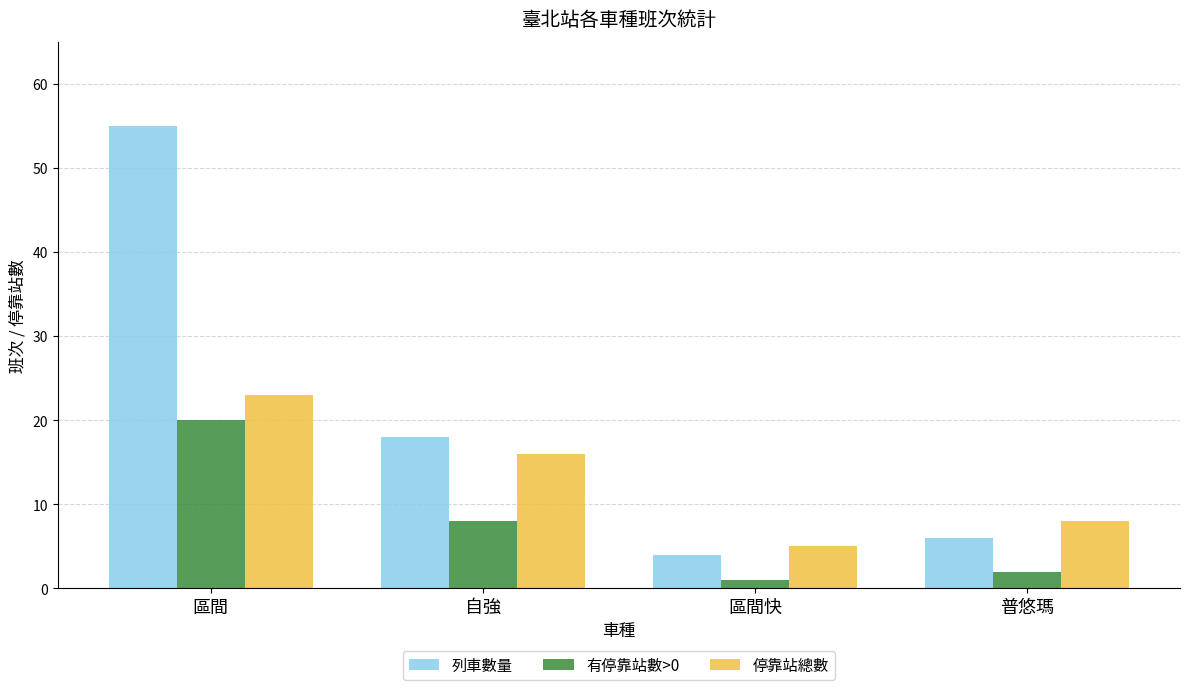

What is the sum of the 列車數量 values at 普悠瑪 and 區間快?

10